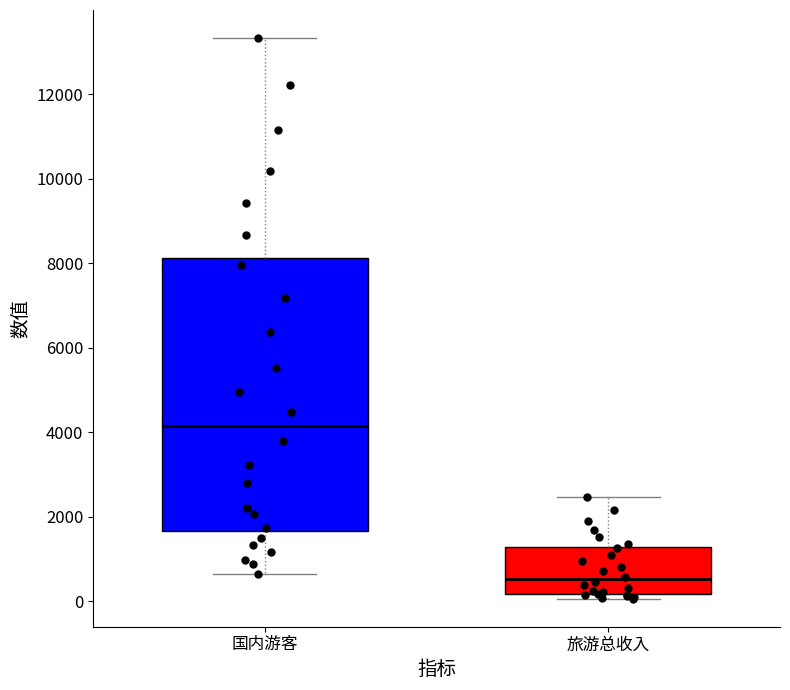

Reading left to right, transcribe this box plot: for each box, give where its median line is, the range the box spans, and where its two whiskers end, as read against the y-axis. The values are not printed on the chart, so give them approximately, as read against the axis.

国内游客: median 4200, box 1600 to 8200, whiskers 600 to 13400
旅游总收入: median 600, box 200 to 1200, whiskers 0 to 2400